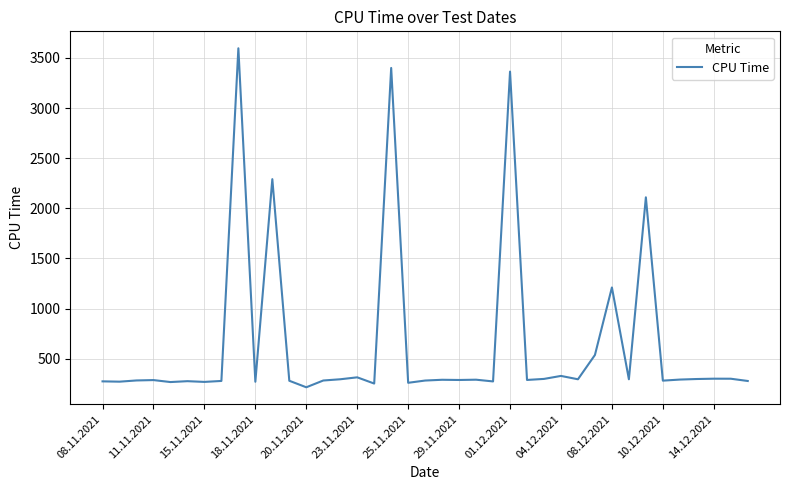

How many lines are shown in the chart?

1